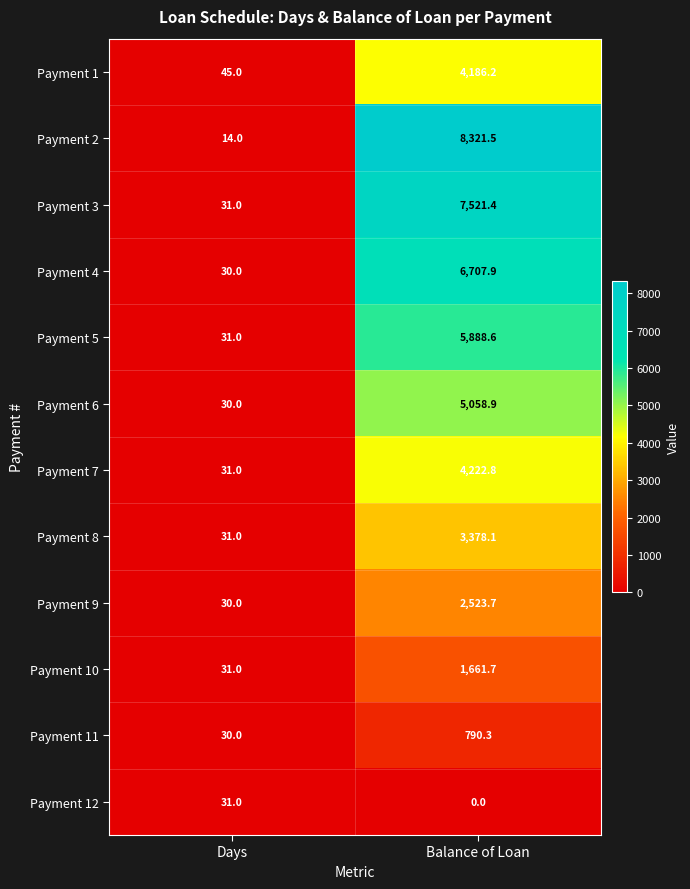

What is the highest value of the Payment 8 series?

3378.1